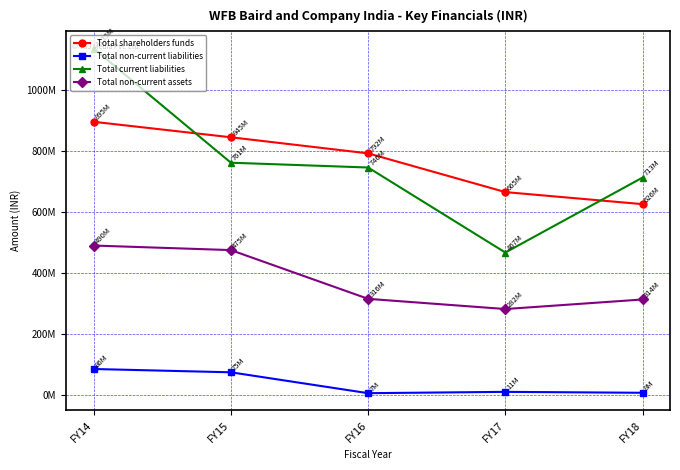

True or false: Total shareholders funds and Total non-current assets cross at least once.

False